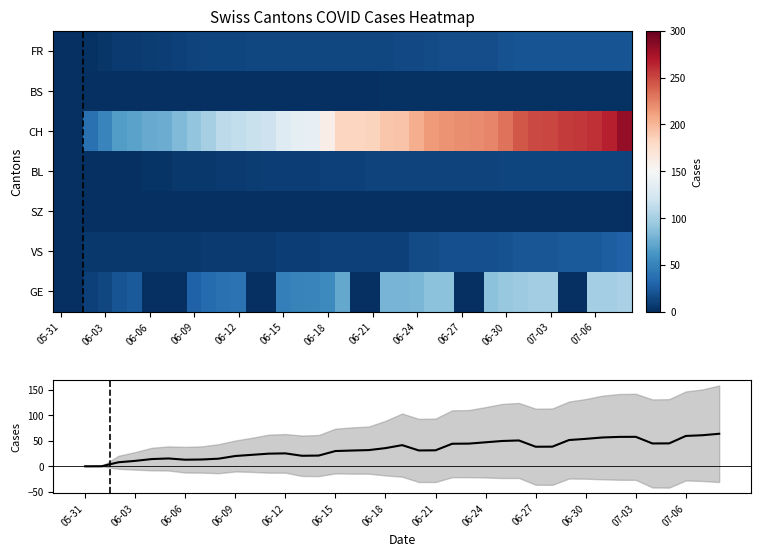

How many series are shown in this chart?

8